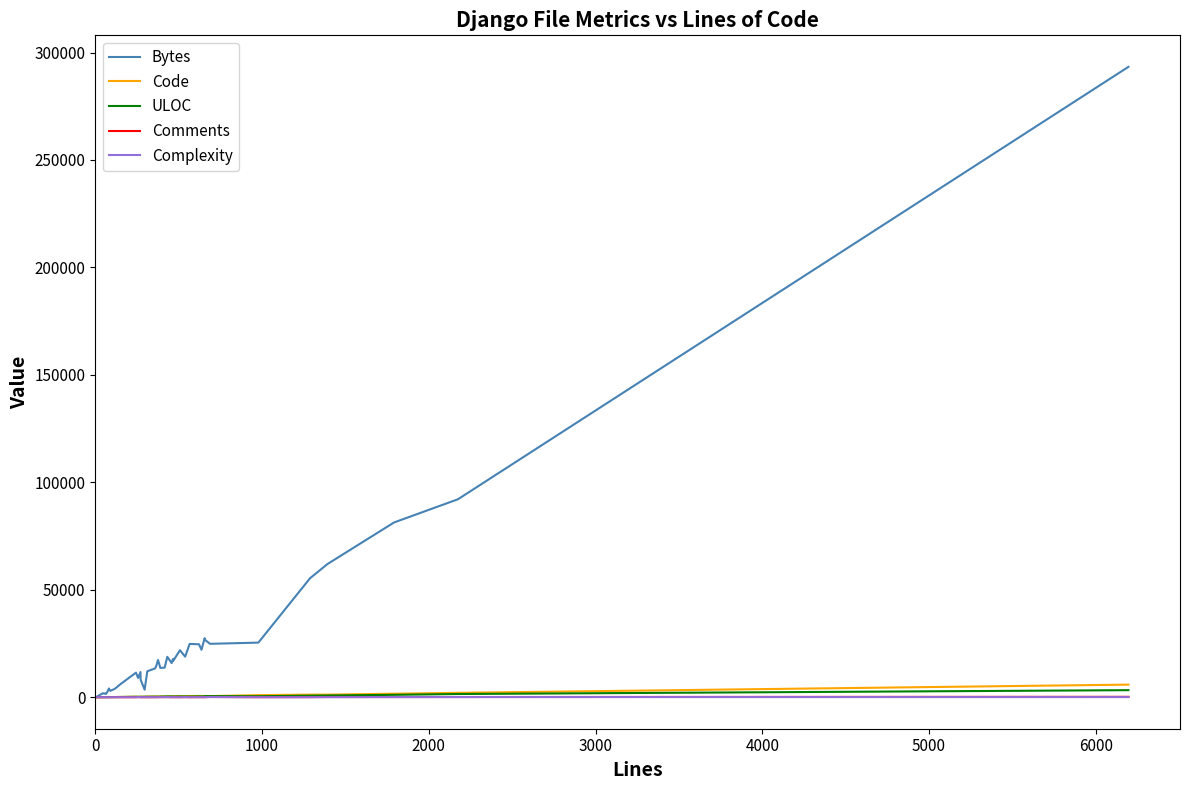

List the series in order of their peak value, lowest first.

Complexity, Comments, ULOC, Code, Bytes